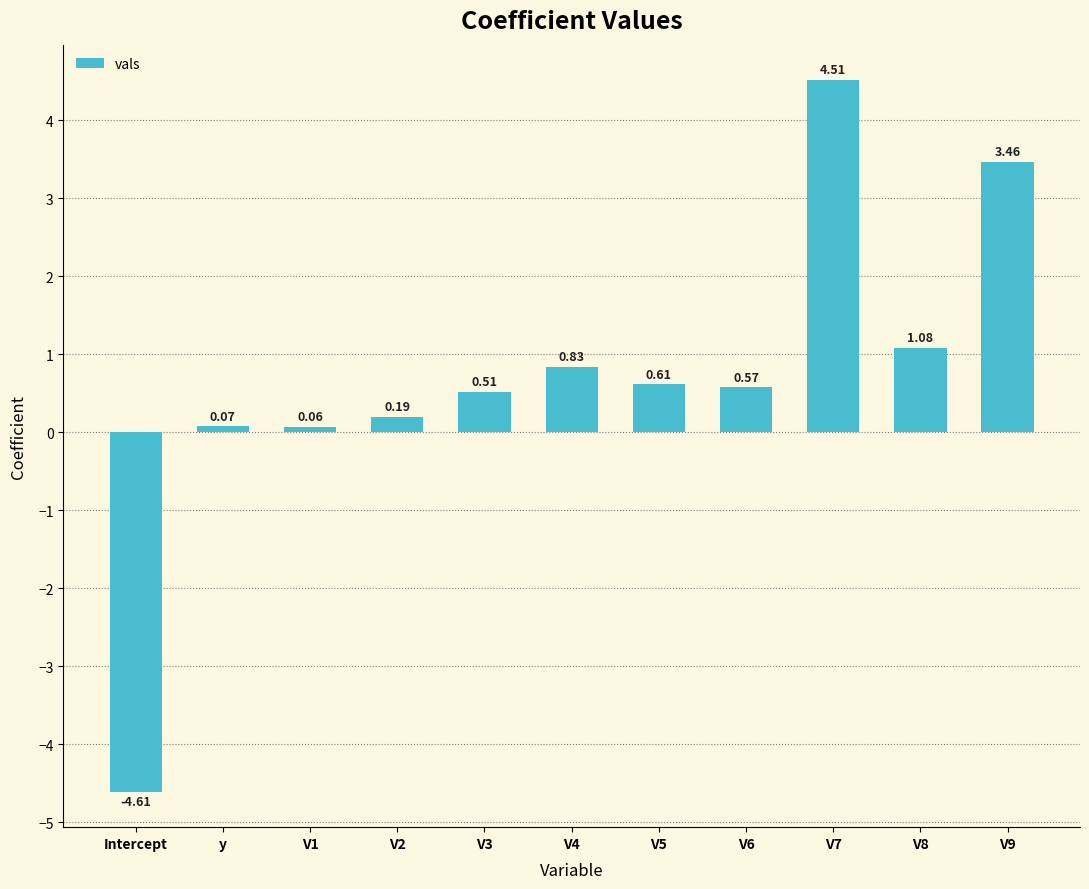

Rank the categories by value from highest to lowest.

V7, V9, V8, V4, V5, V6, V3, V2, y, V1, Intercept